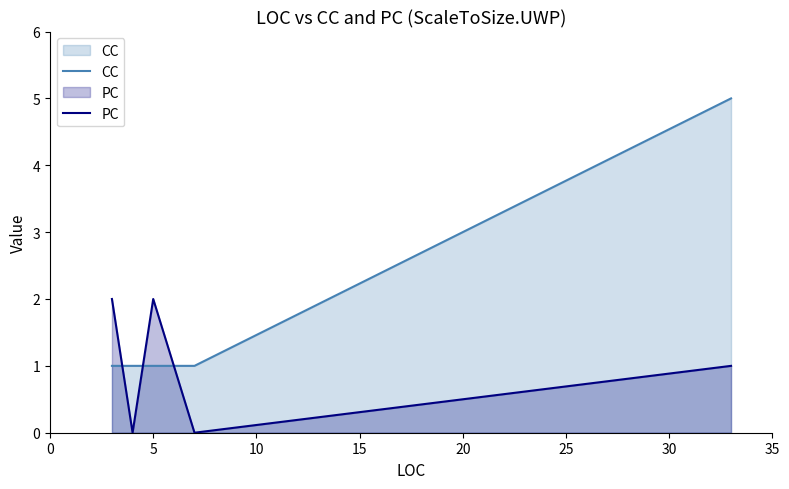

What is the sum of all CC values?

9